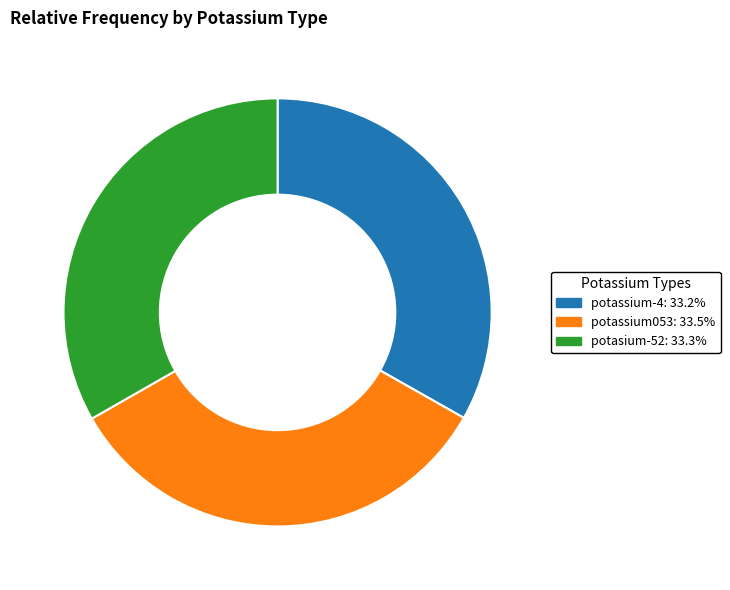

True or false: potassium-4 accounts for 45% of the total.

False